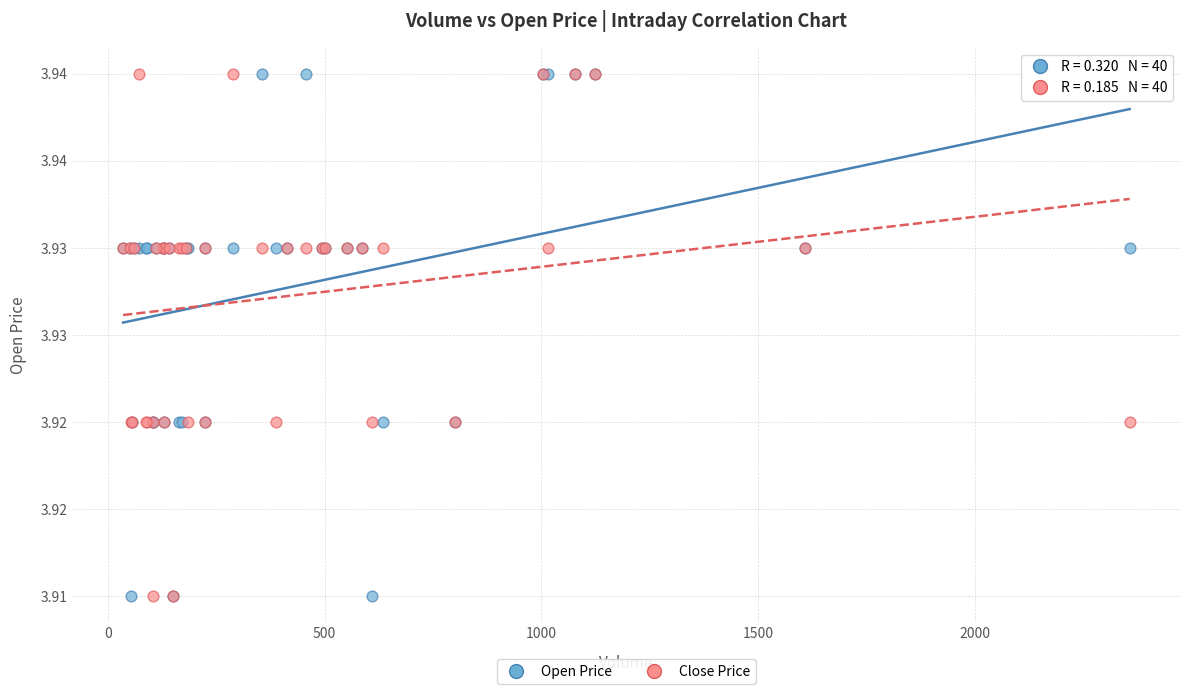

What are all the series names shown in the legend?

Open Price, Close Price